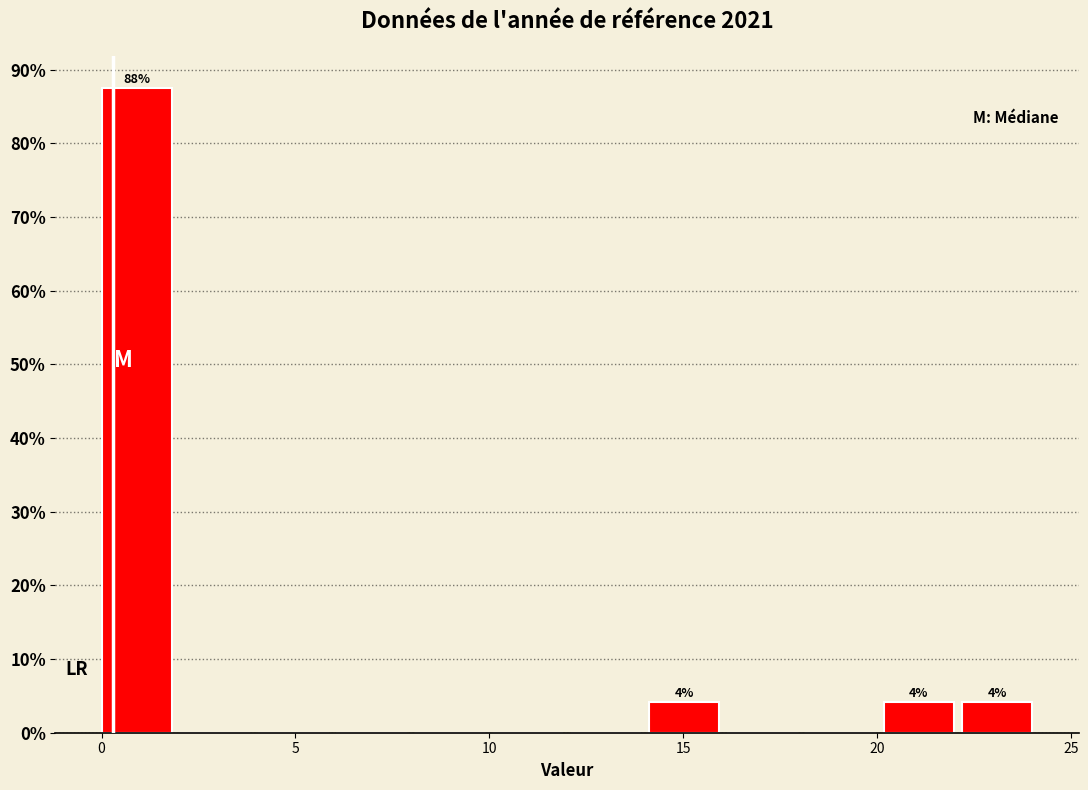

Over which range of the x-axis is the bar tallest?

0 to 2